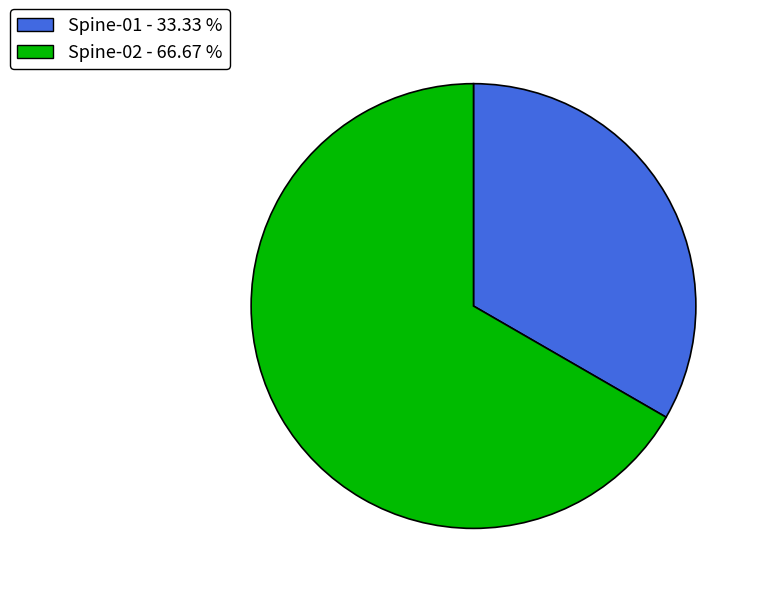

Rank the categories by value from lowest to highest.

Spine-01, Spine-02